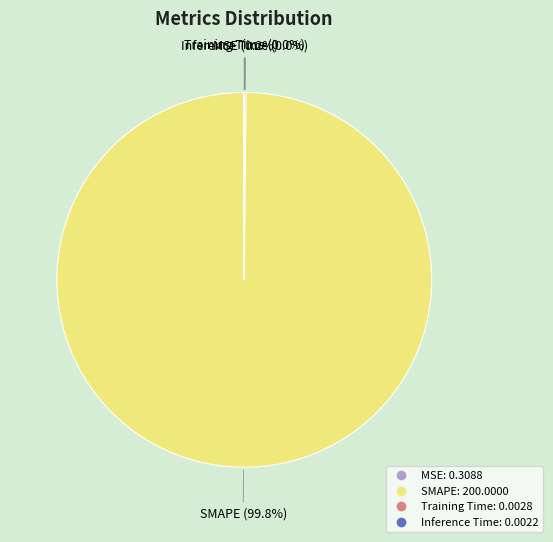

How much of the chart is everything except SMAPE?

0.2%